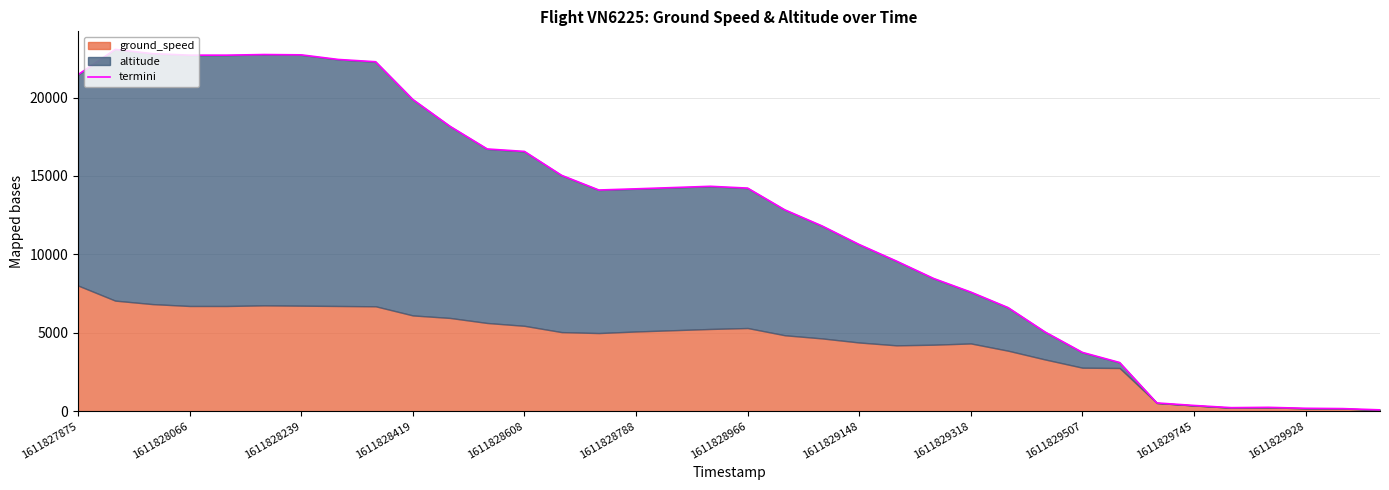

How many points are higher than both their immediate neighbors (excluding endpoints)?

4